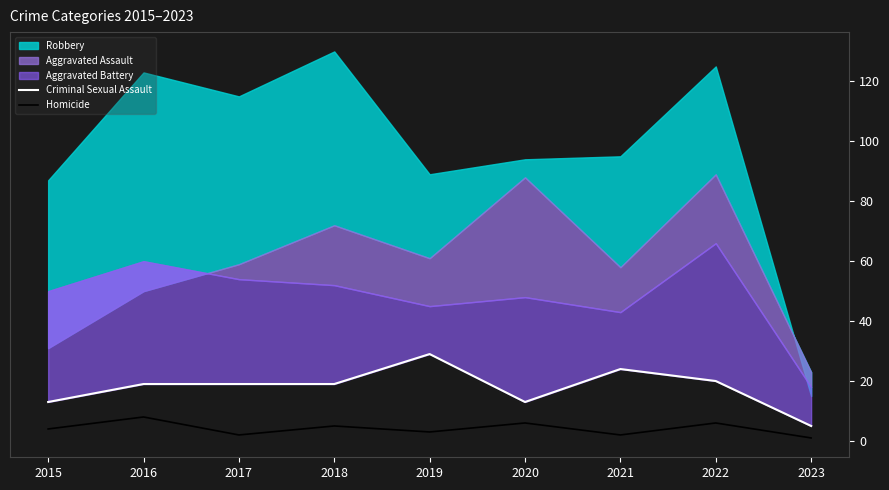

True or false: Homicide and Criminal Sexual Assault cross at least once.

False